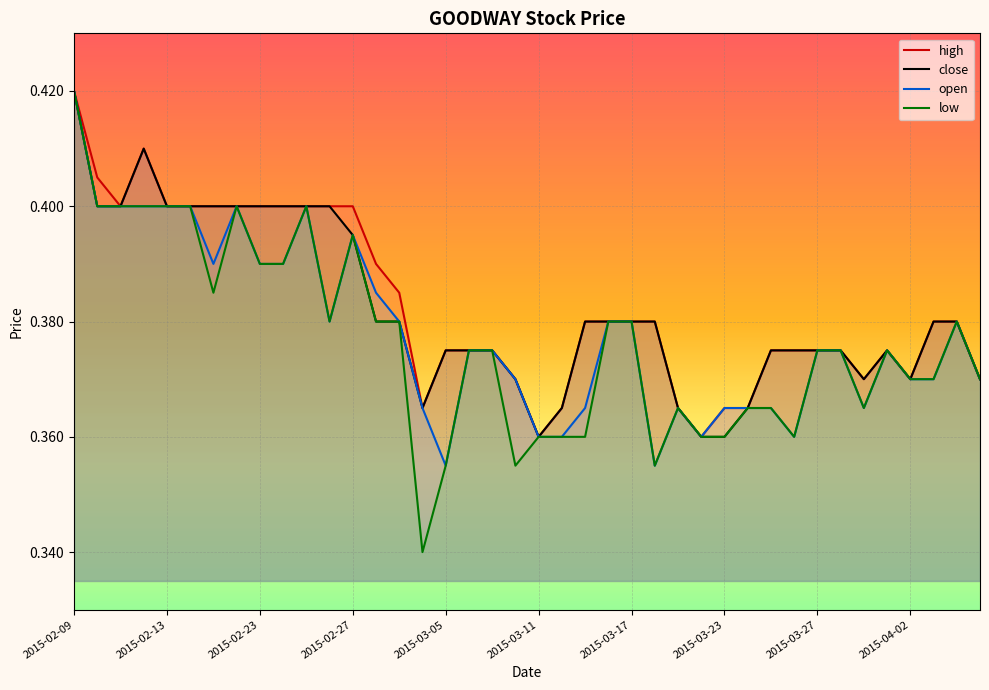

Which series has the largest total across all categories?

high